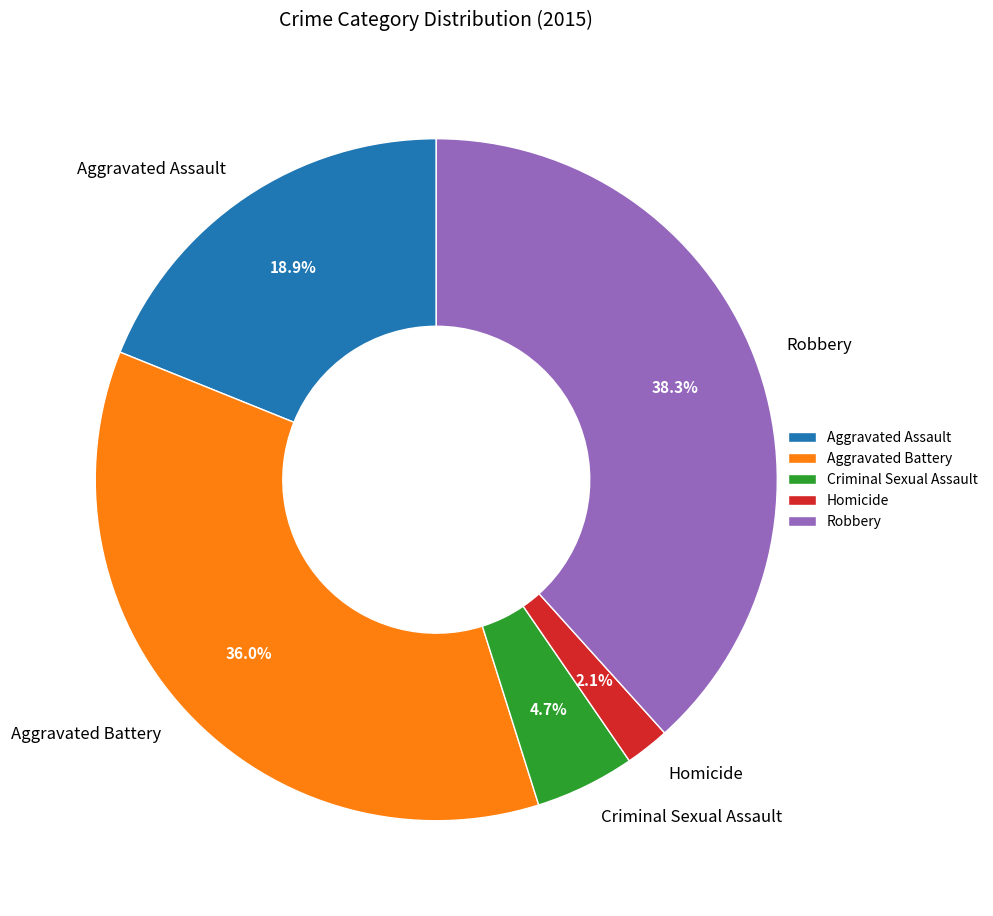

Which category has the smallest portion of the pie?

Homicide